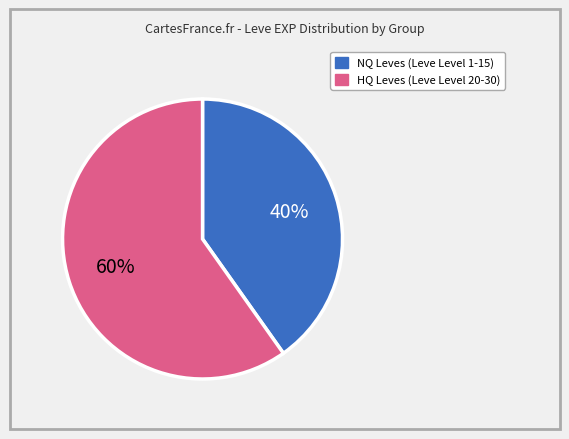

Is there a majority slice in this chart?

Yes